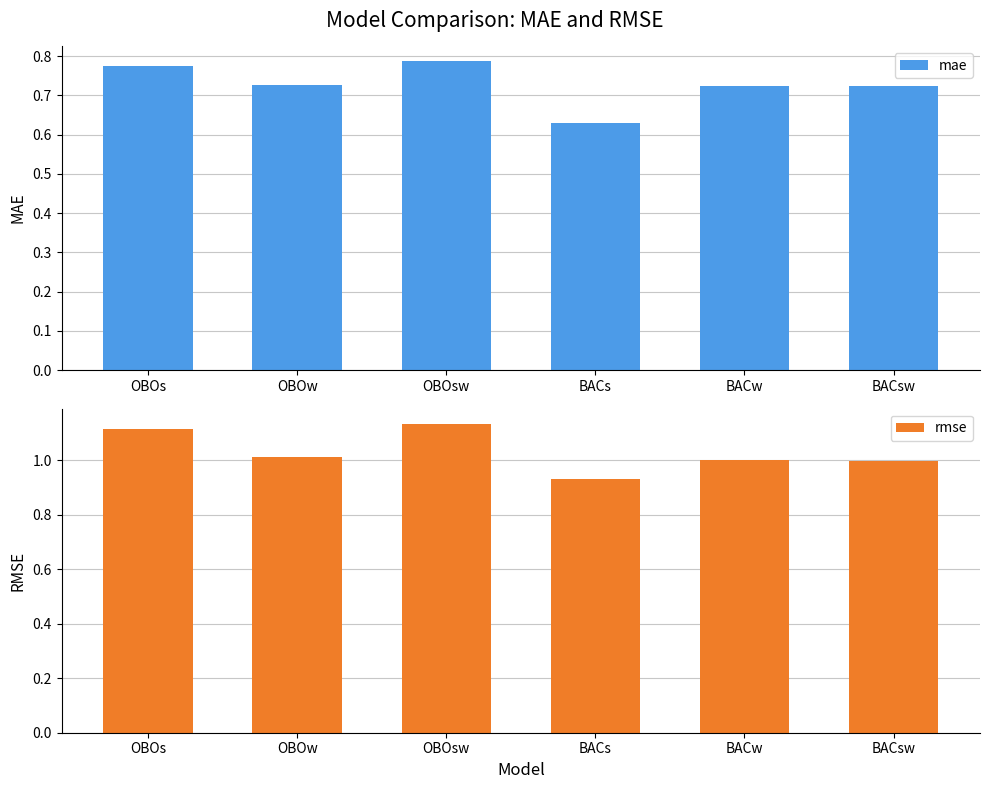

Which series has the largest total across all categories?

rmse